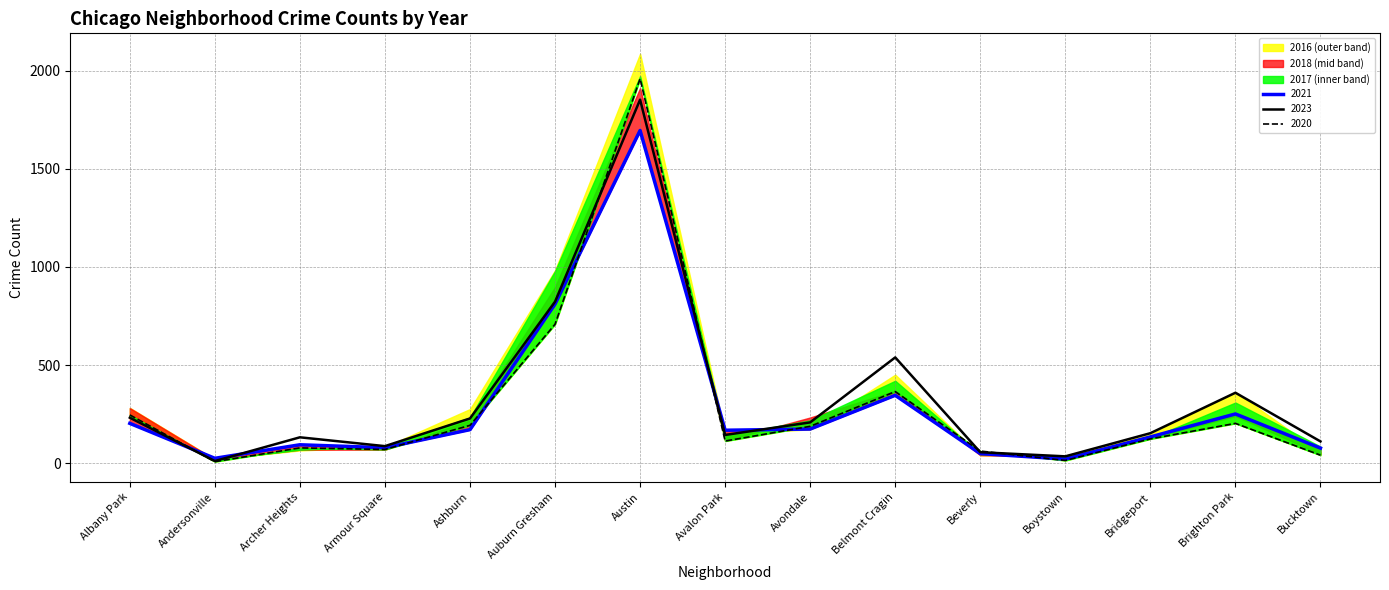

The 2016 series shows 117 at Archer Heights. True or false?

False